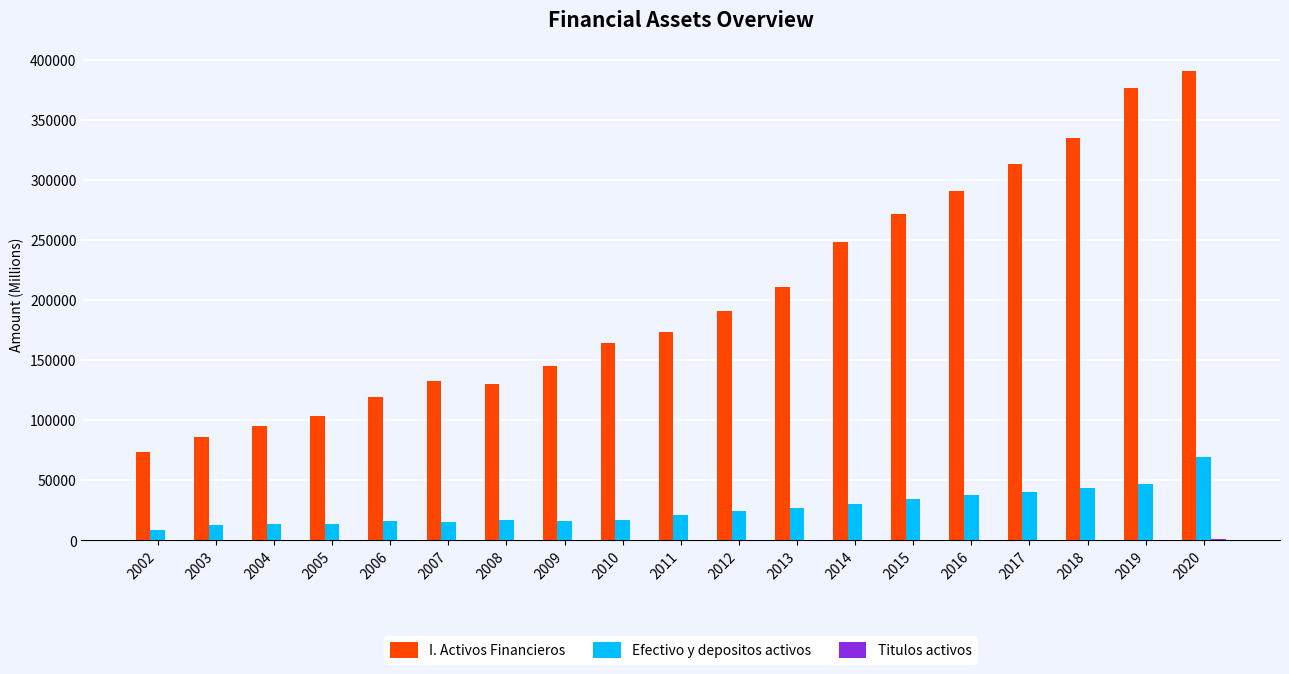

Does the chart contain stacked bars?

No